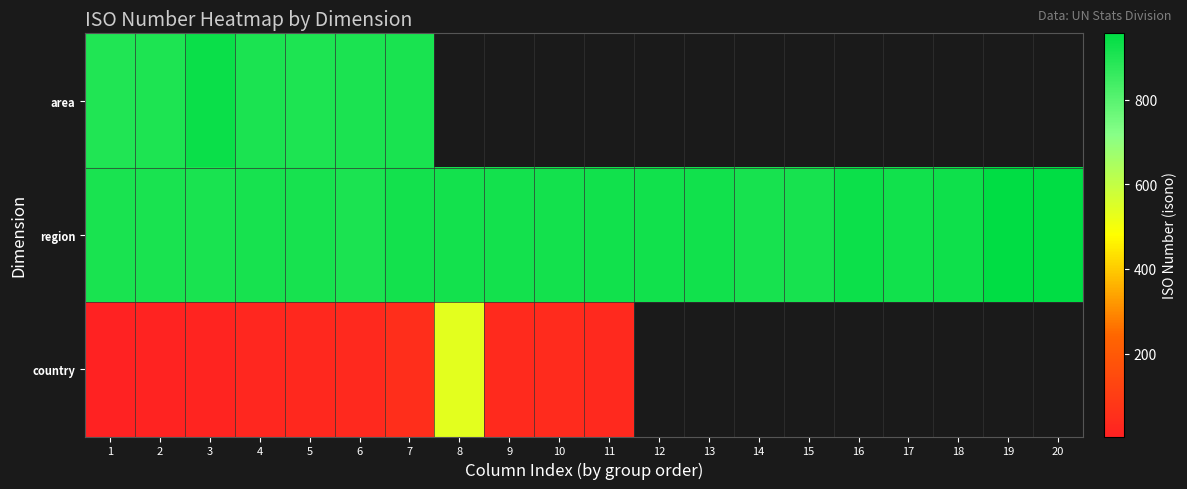

True or false: country has a value of 1.8 at 2.

False